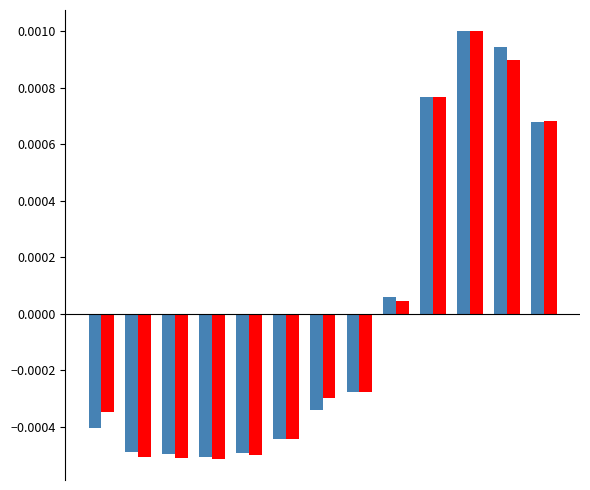

How many bars are there in each group?

2